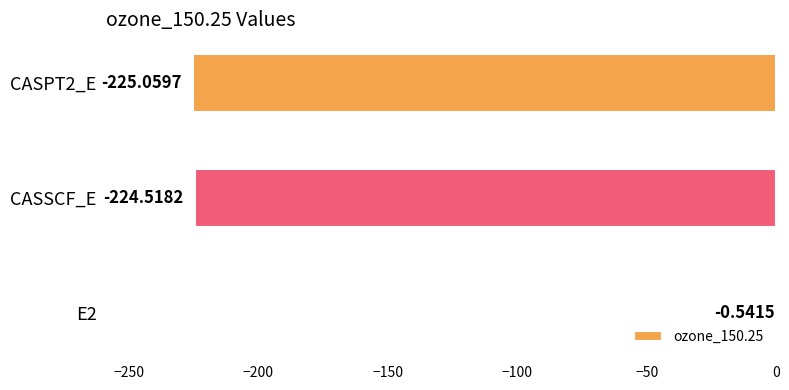

What is the average value?

-150.0